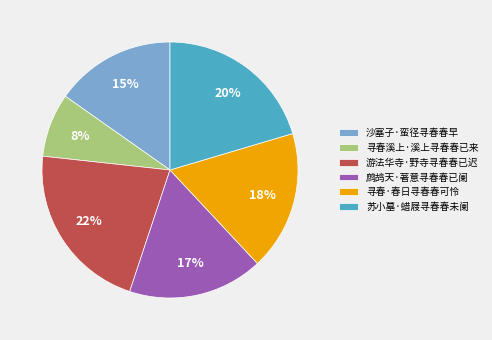

What percentage is the 苏小墓·蜡屐寻春春未阑 slice, to the nearest percent?

20%